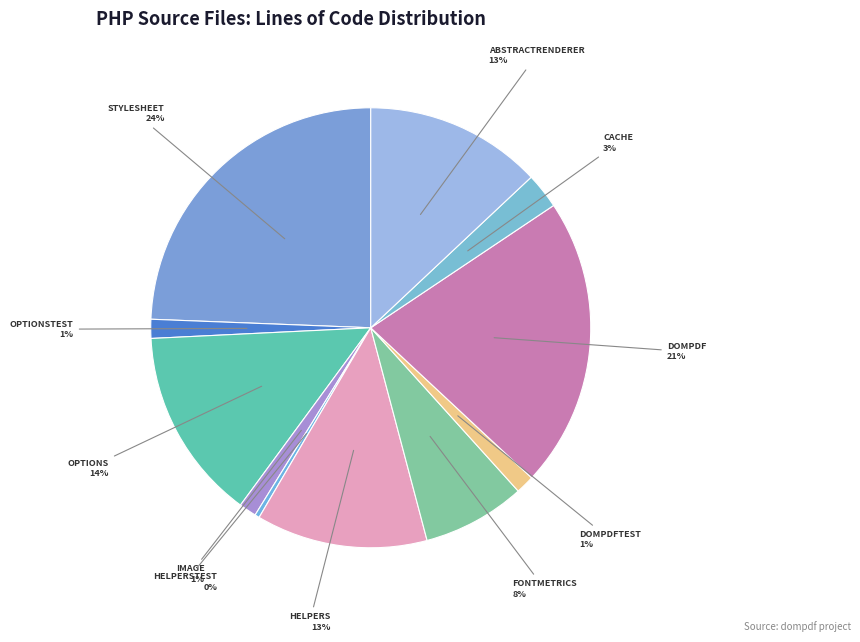

How many slices are in this pie chart?

11